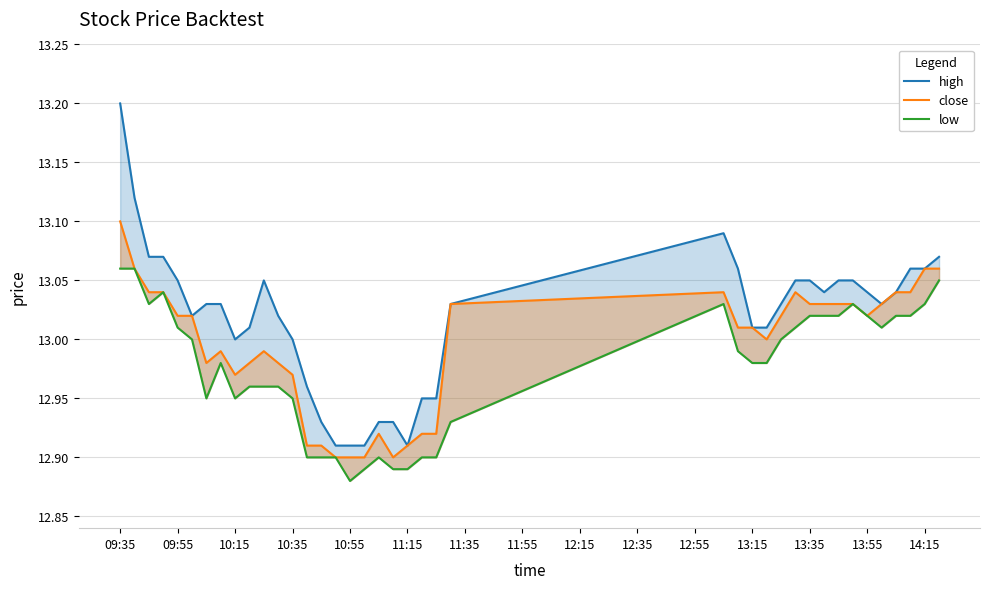

Rank the series by their maximum value, from highest to lowest.

high, close, low